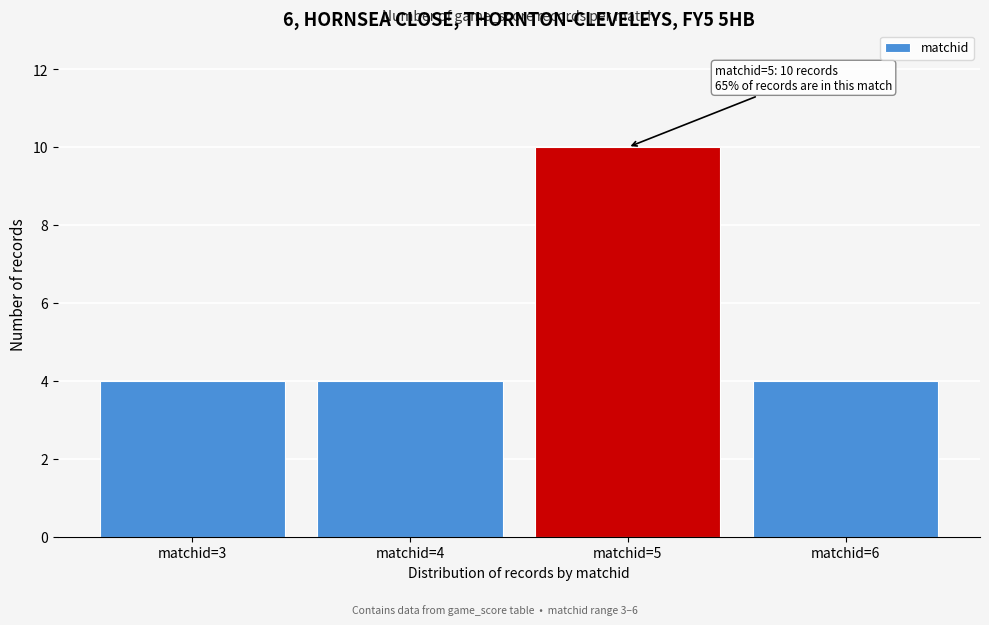

Reading right to left, extract all data points from this chart.

matchid=6=4	matchid=5=10	matchid=4=4	matchid=3=4